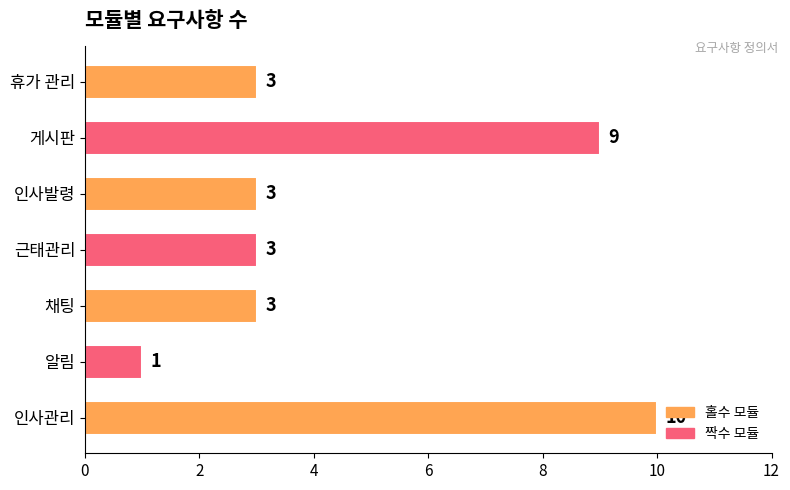

Between 인사발령 and 게시판, which is larger?

게시판